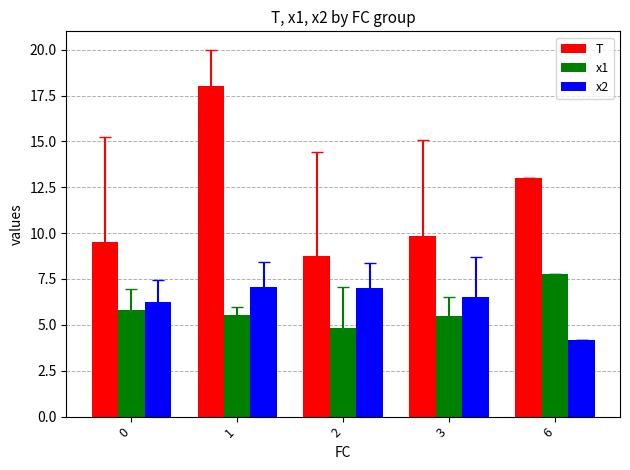

How many values in the x1 series exceed 5?

4